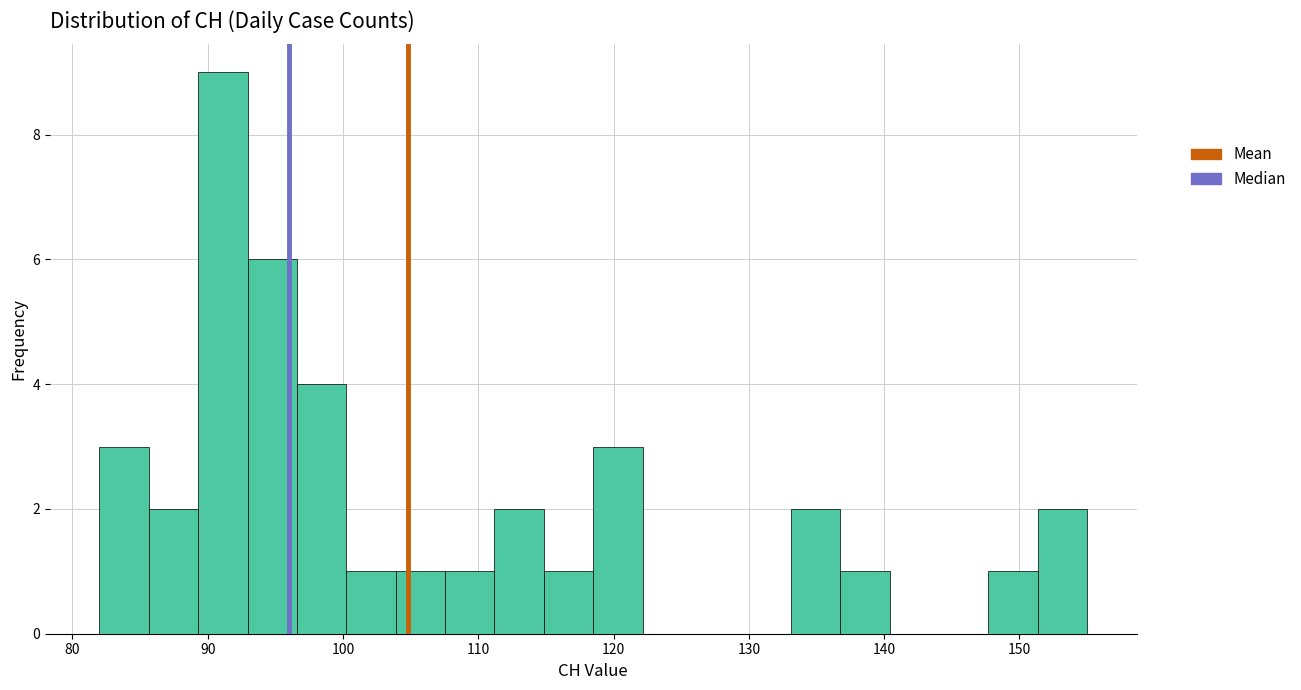

Around what value on the x-axis is the tallest bar? Give the approximate position of its centre, as read against the axis.

91